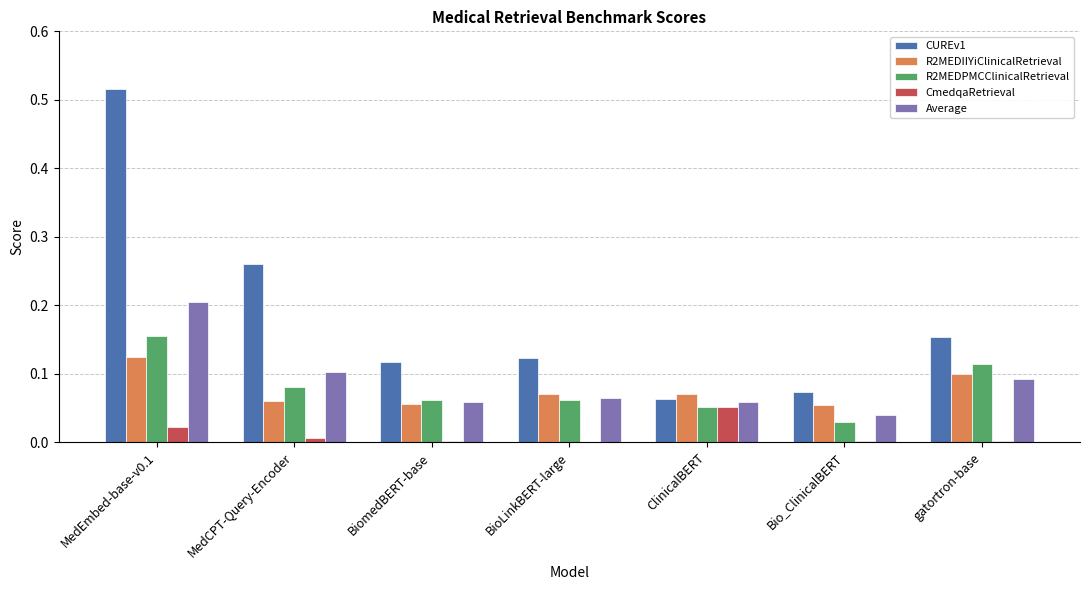

The value of Average at ClinicalBERT is 0.1. True or false?

True